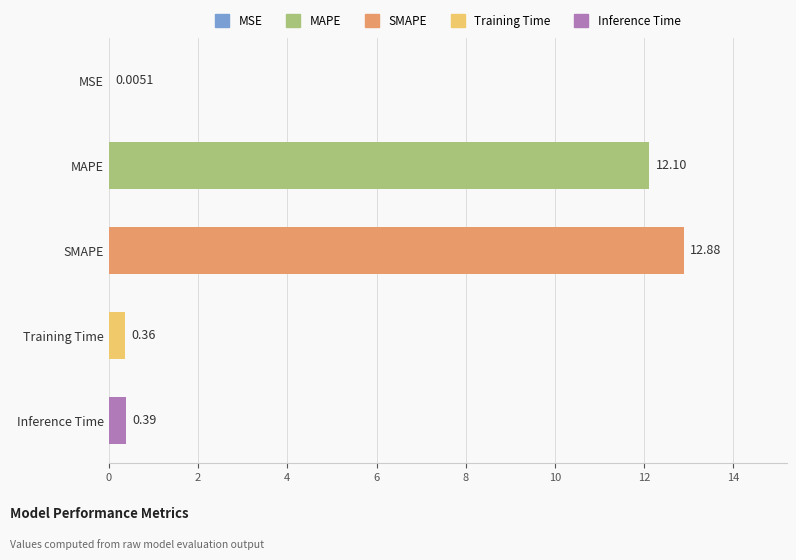

Which has a higher value, MSE or SMAPE?

SMAPE